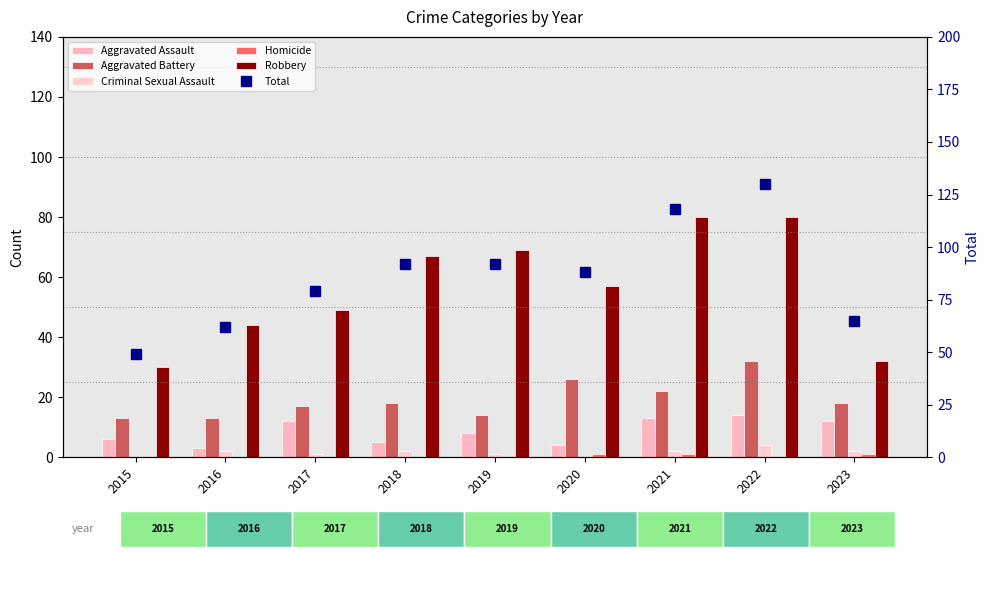

Count the Homicide values in the range 0 to 1.

9